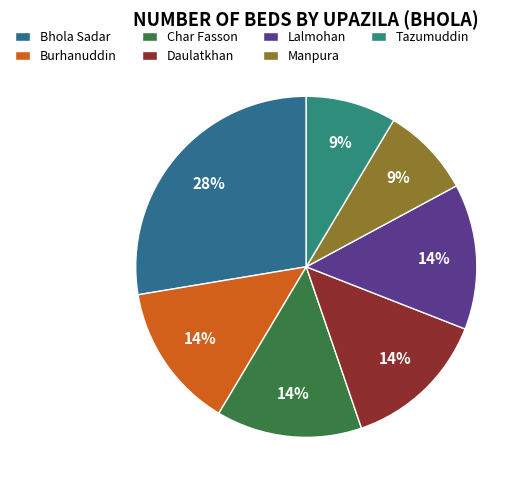

What is the change in value from Char Fasson to Tazumuddin?

-19